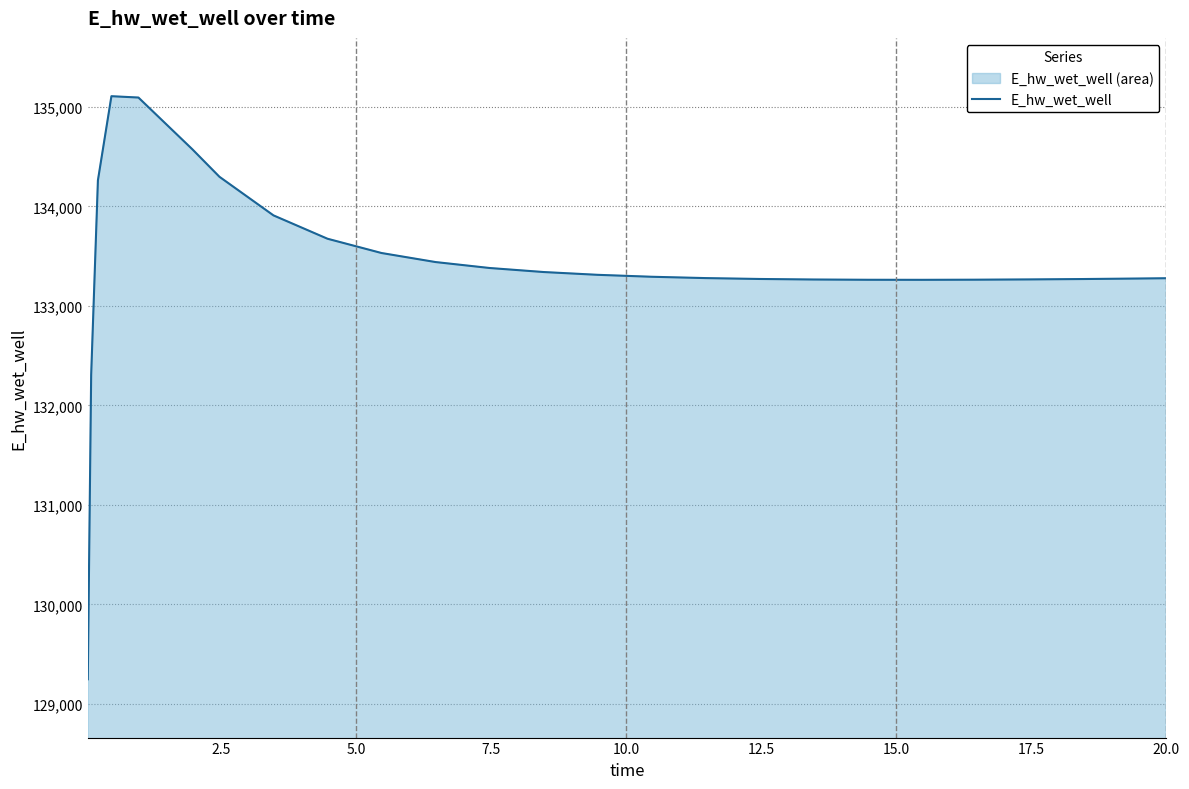

What is the smallest value displayed?

129248.6